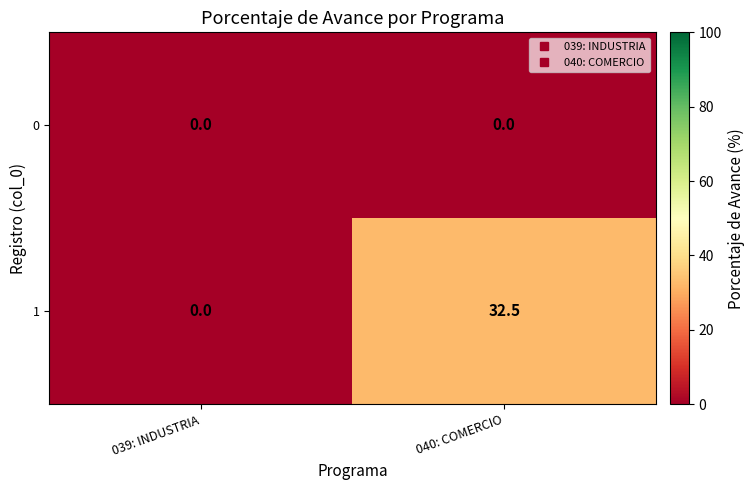

Which series has the largest total across all categories?

1